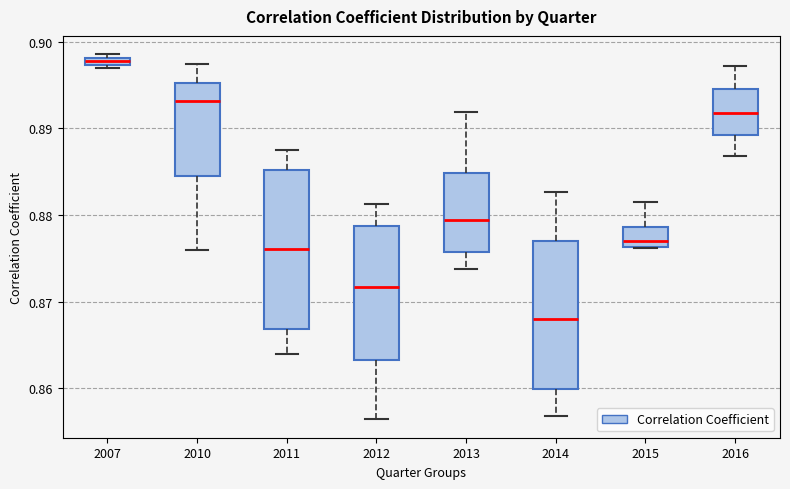

Which box's median line is the highest?

2007